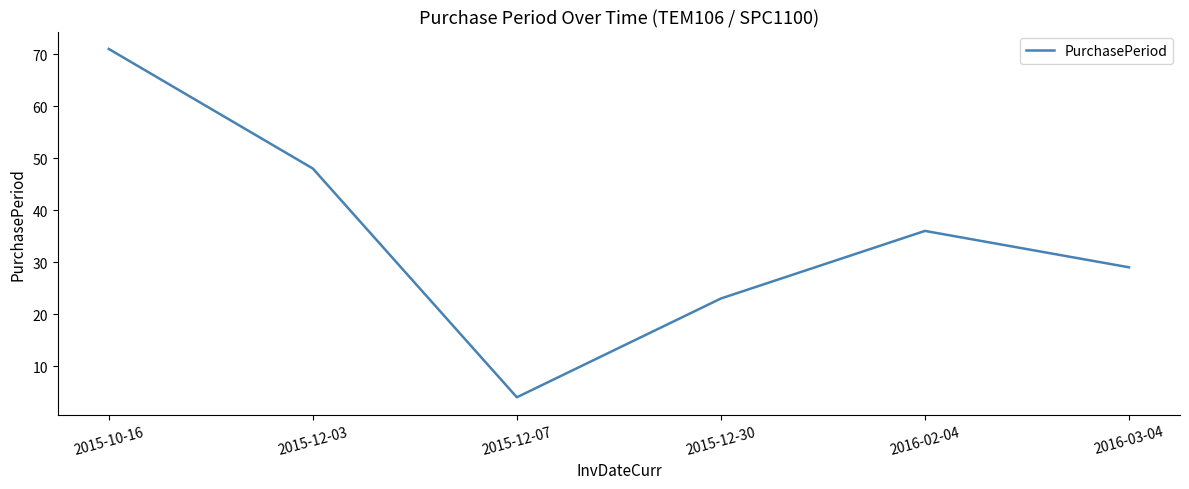

What is the greatest value displayed?

71